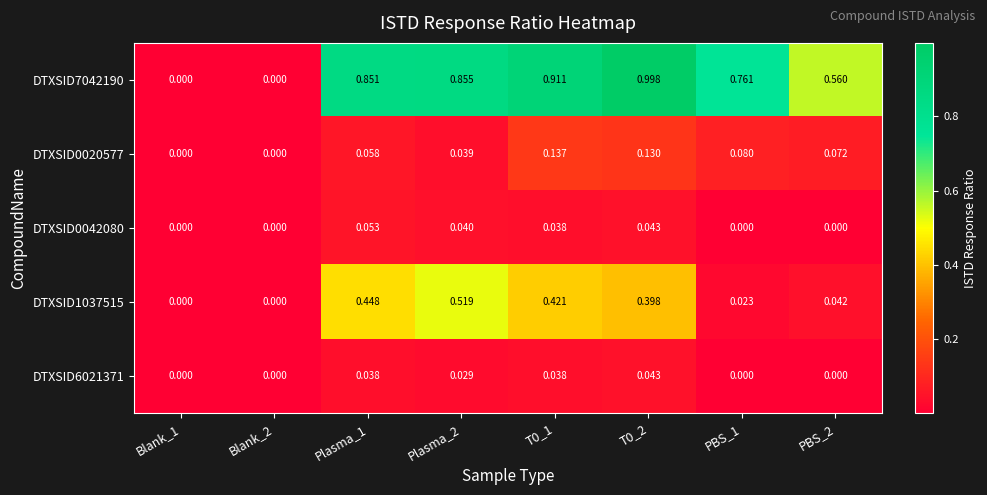

Rank the series at Blank_1 from highest to lowest value.

DTXSID7042190, DTXSID0020577, DTXSID0042080, DTXSID1037515, DTXSID6021371